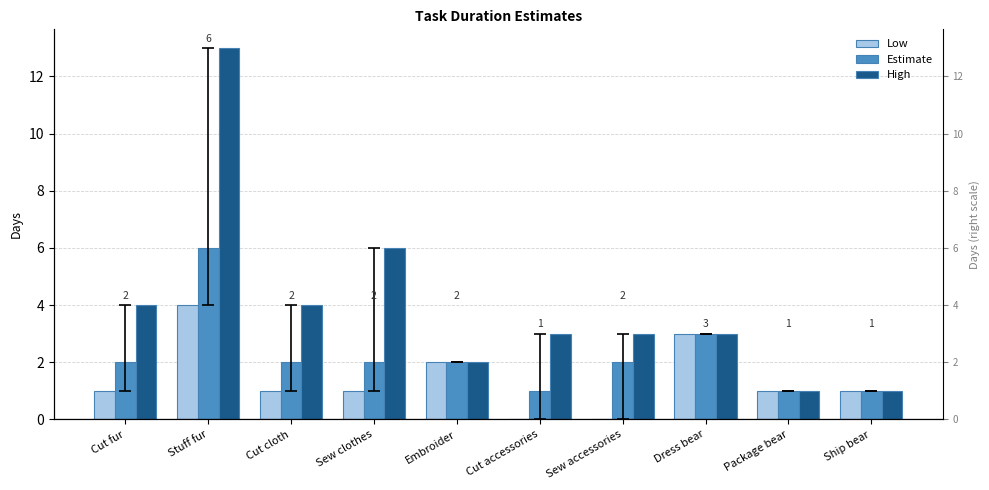

What is the average value of the Low series?

1